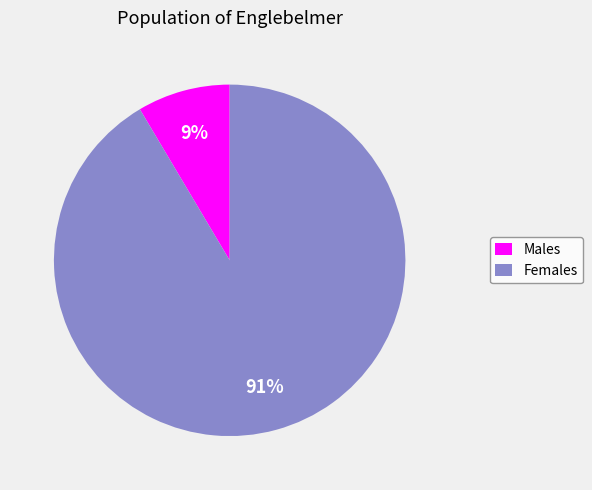

How many segments does this pie chart have?

2